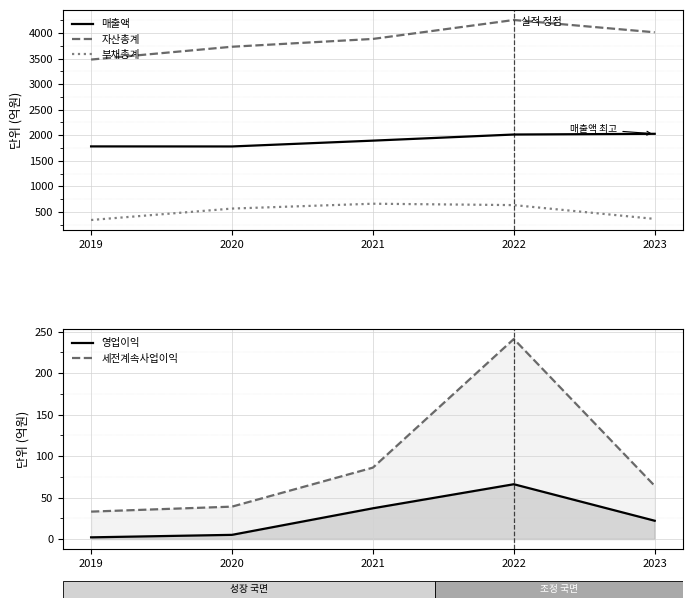

The 부채총계 series shows 658 at 2021. True or false?

True